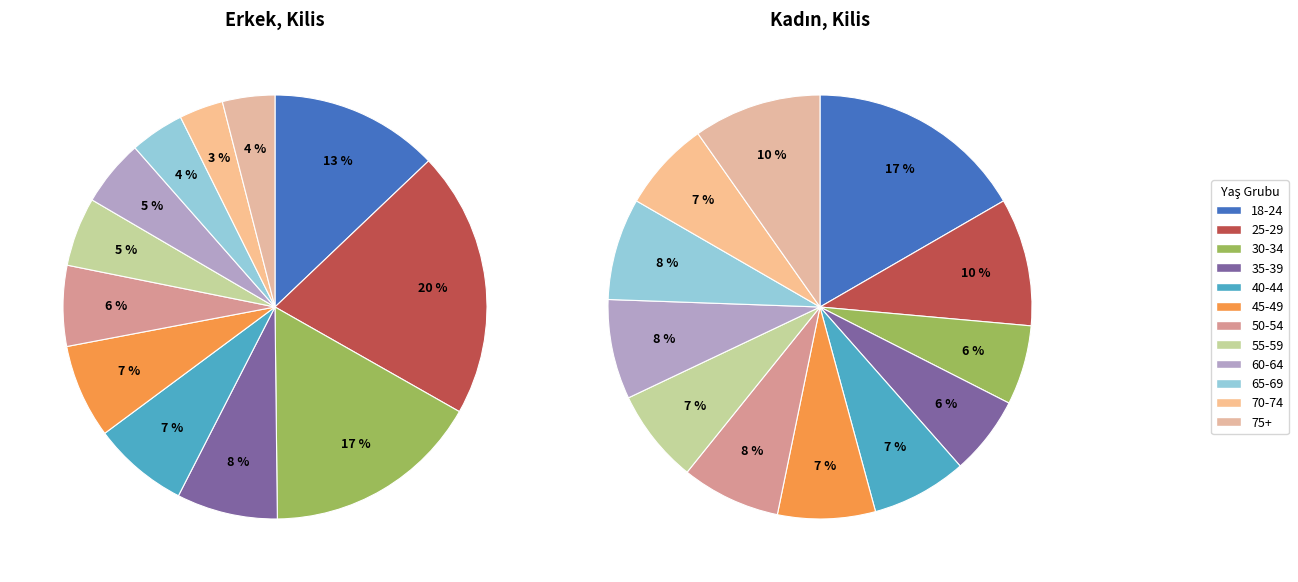

Is there a majority slice in this chart?

No